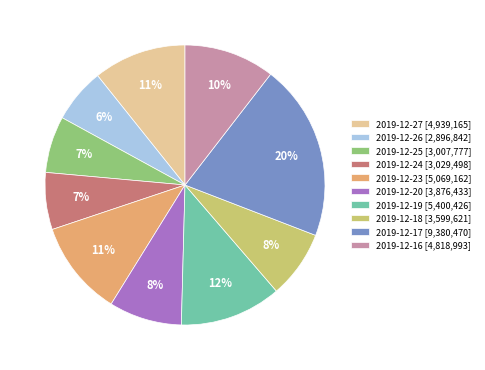

To the nearest percent, what percentage of the pie is 2019-12-18?

8%